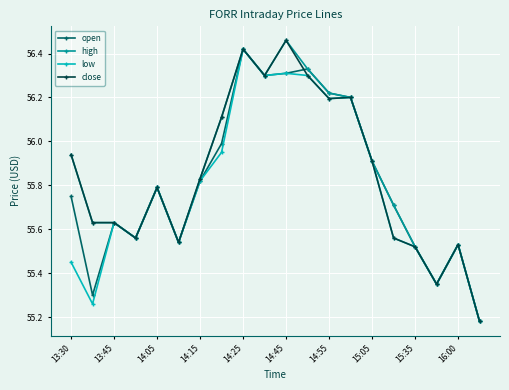

What is the value of the open point at the 16th from the left?

55.7